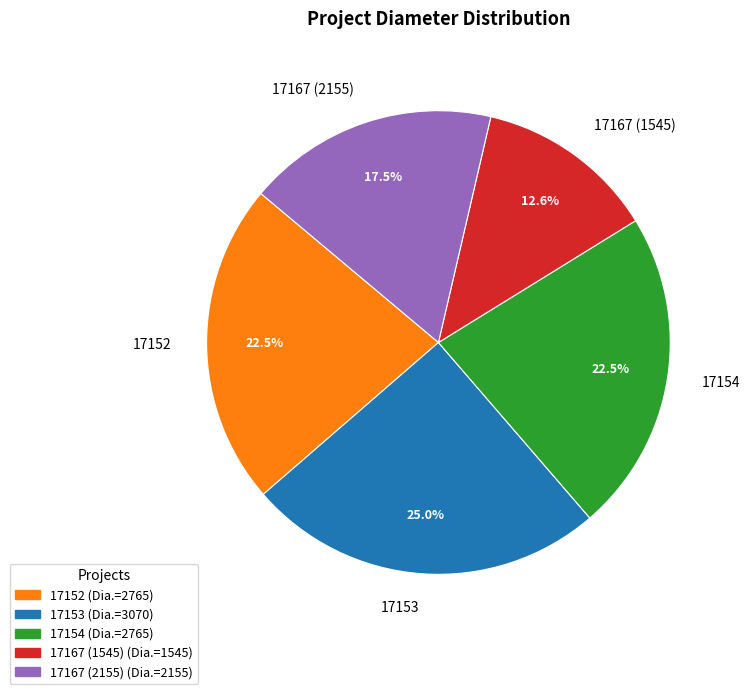

Is there a majority slice in this chart?

No